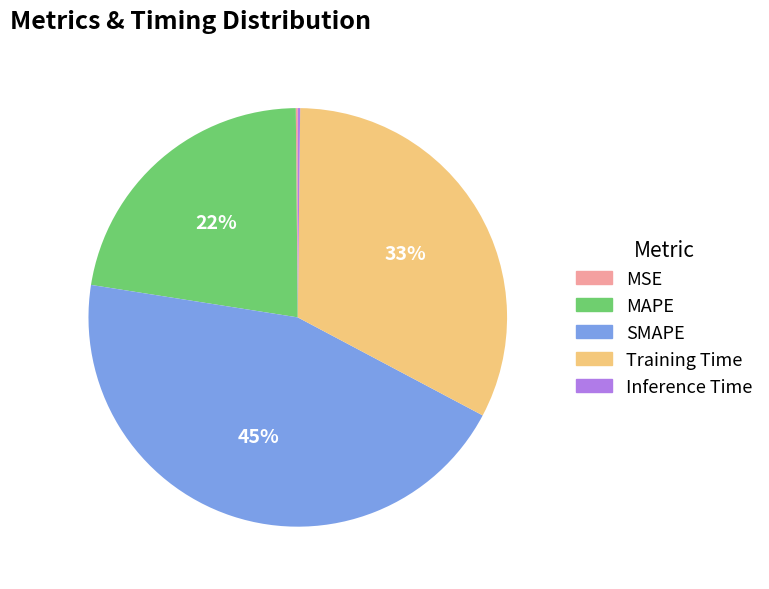

To the nearest percent, what is the difference between the SMAPE and Training Time slice percentages?

12%